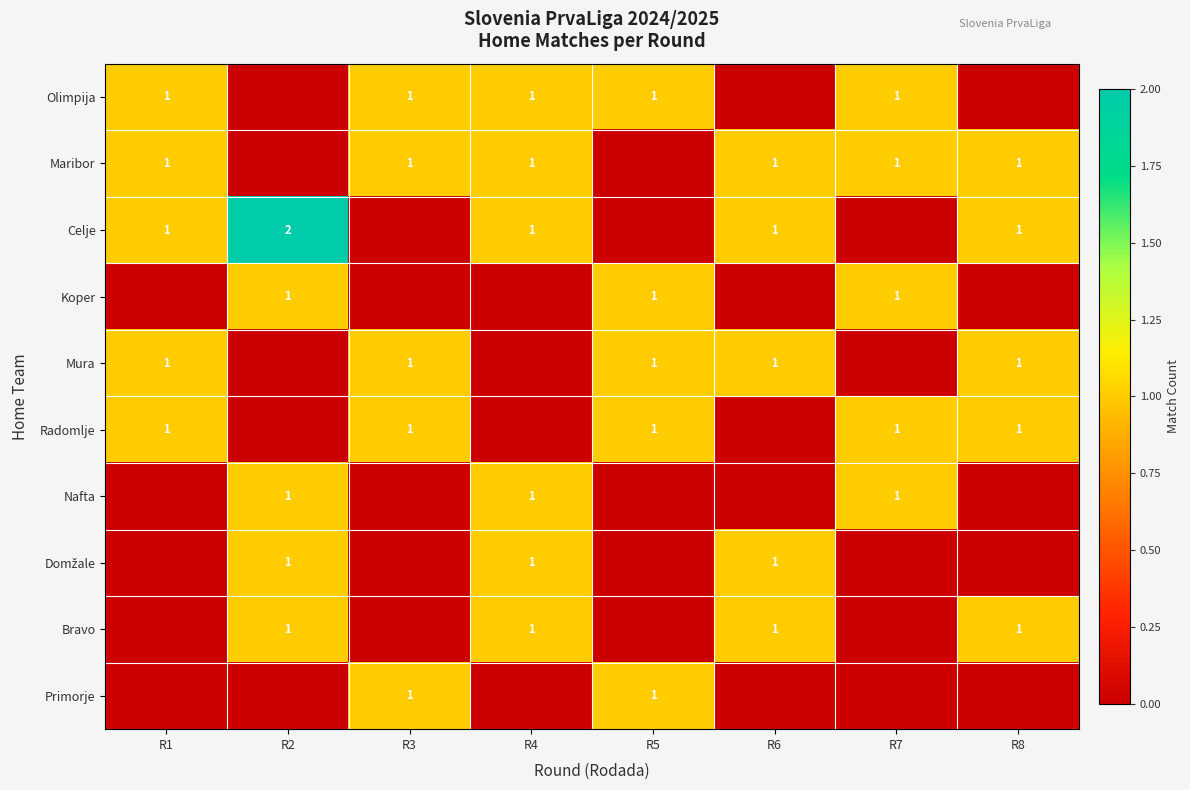

The value of Maribor at R4 is 0. True or false?

False